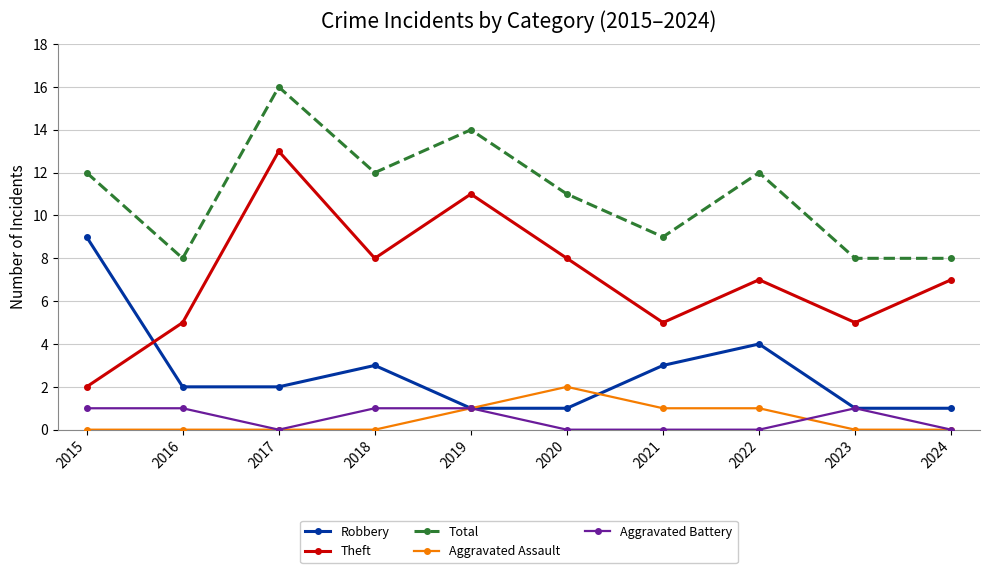

What is the approximate value of Total at 2022?

12